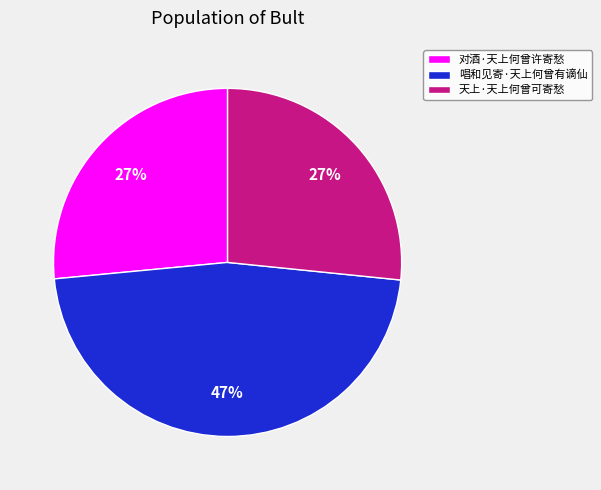

Is it true that 唱和见寄·天上何曾有谪仙 is 47% of the pie?

True